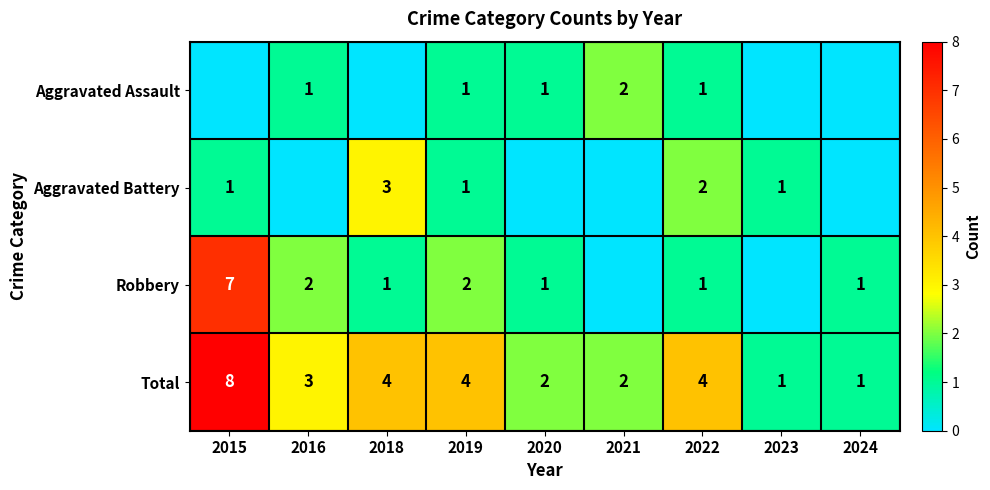

Is the value of Total at 2018 greater than the value of Robbery at 2024?

Yes